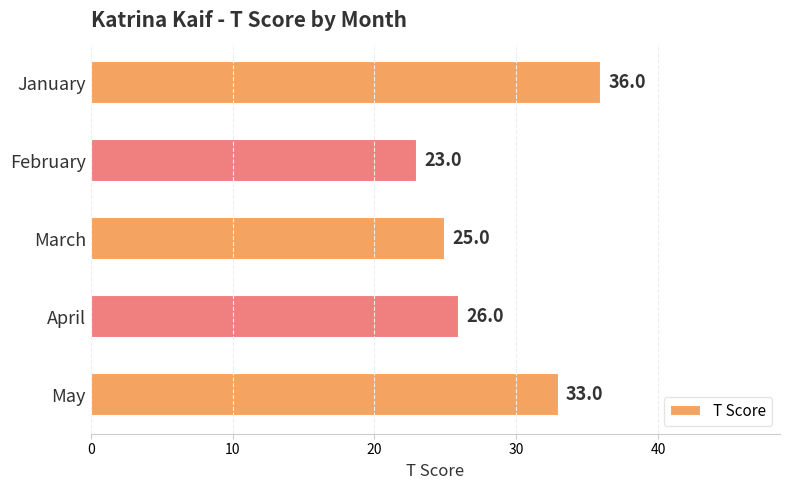

How many distinct data groups are displayed?

1